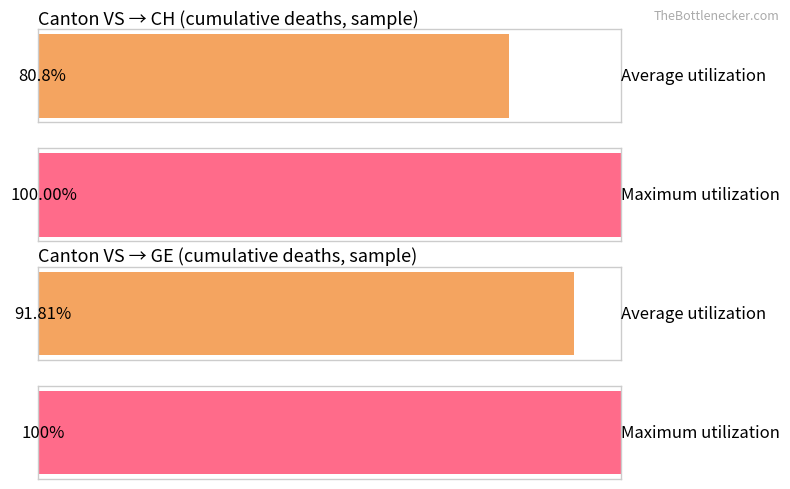

At 2020-03-27, list the series in order from smallest to largest.

Average utilization, Maximum utilization